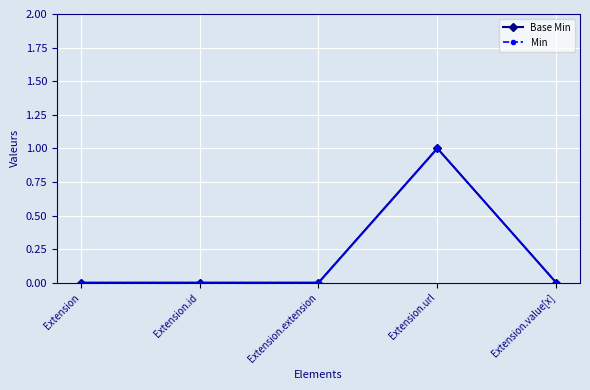

Which category has the lowest value across all series?

Extension